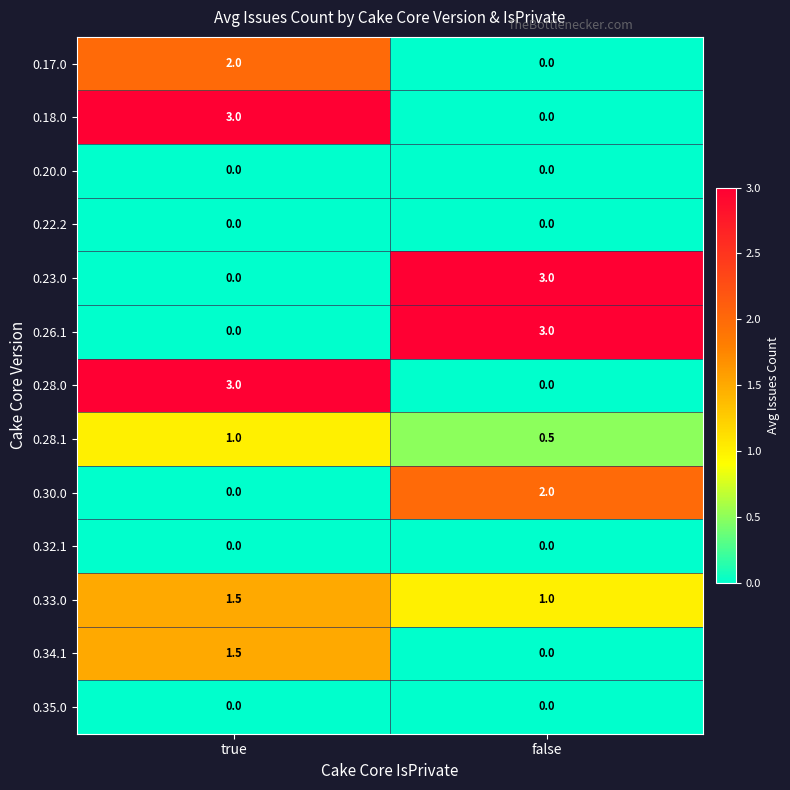

Where is 0.30.0 nearest to the value 1?

true